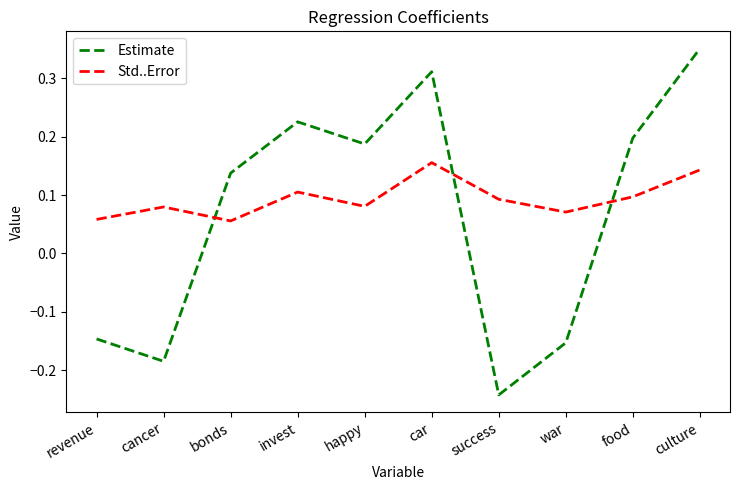

Where does the Estimate series first go above 0?

bonds